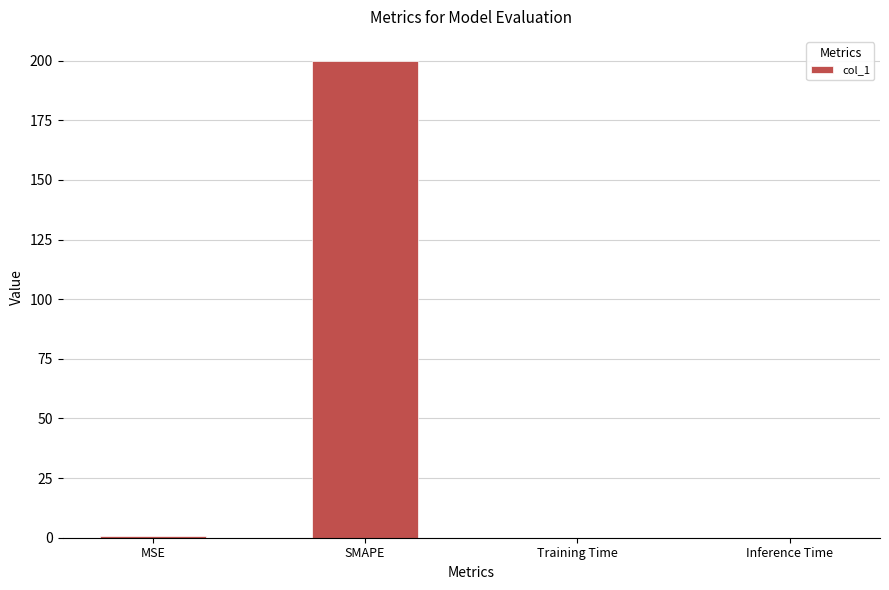

Are the bars horizontal?

No